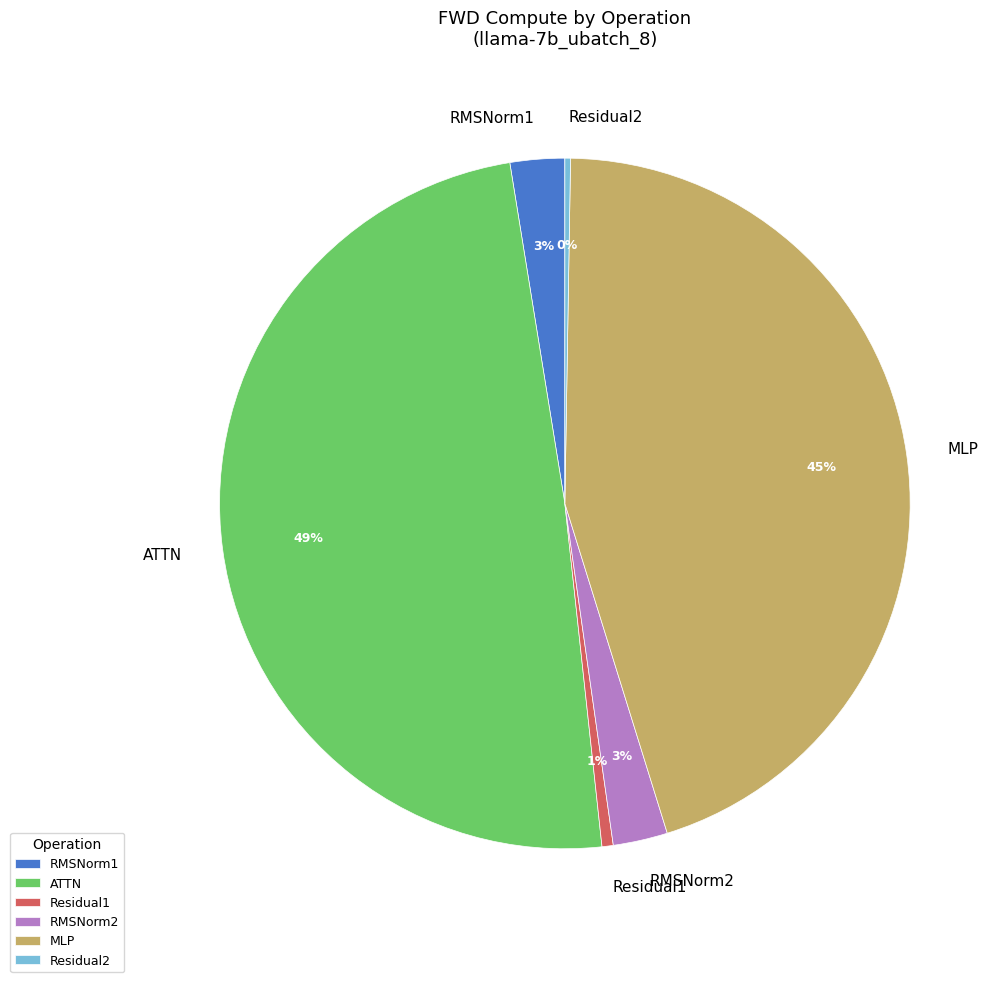

To the nearest percent, what is the combined percentage of ATTN and Residual1?

50%